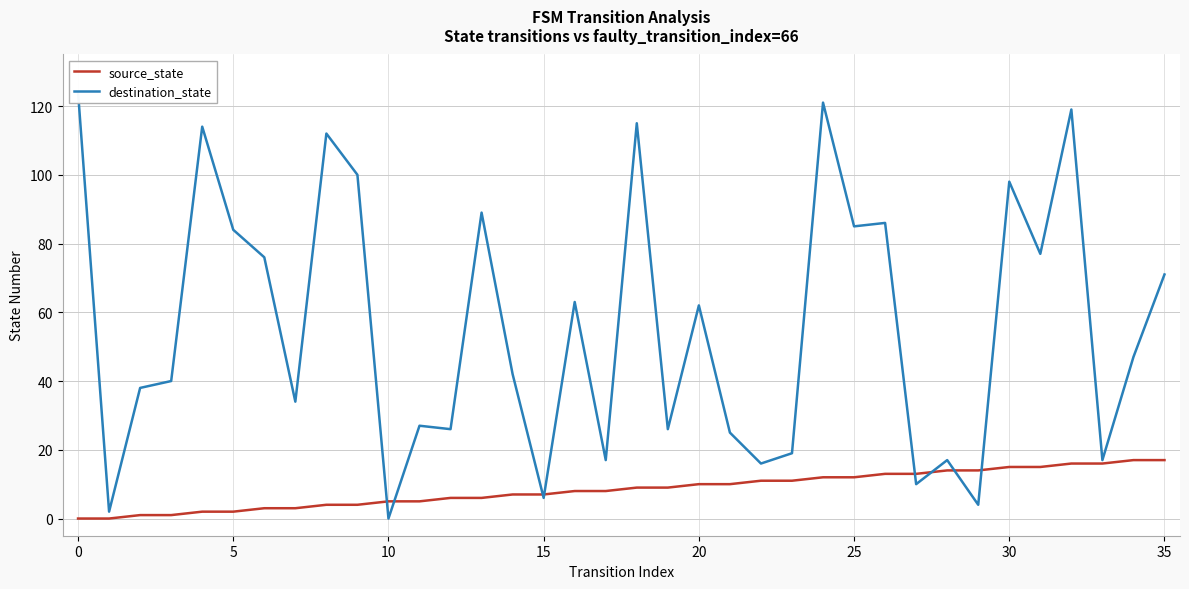

True or false: destination_state has a value of 19 at 23.

True